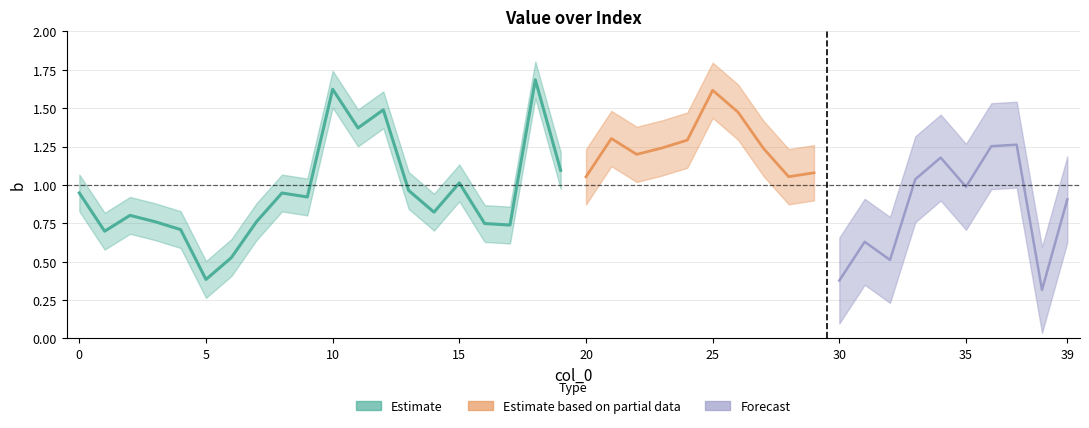

Between 37 and 9, which is larger?

37